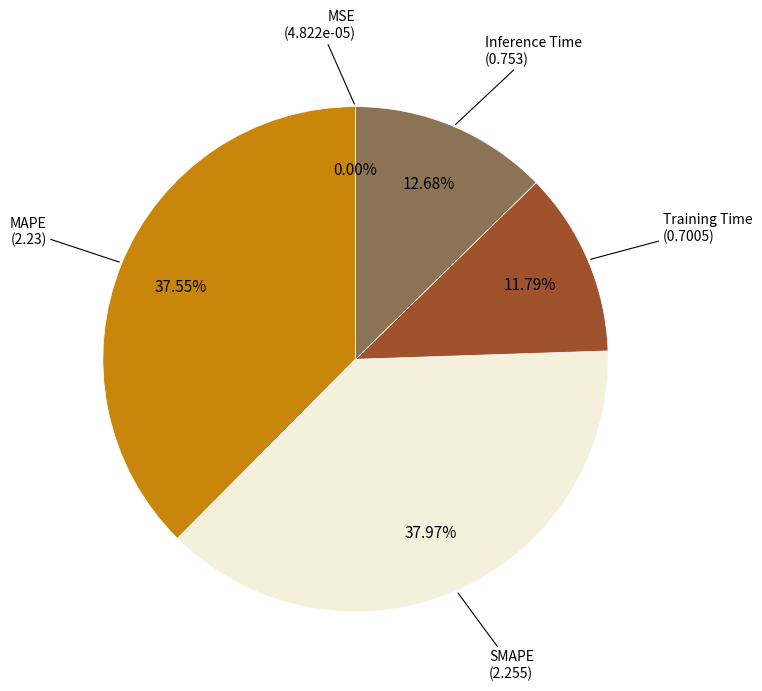

Does SMAPE account for over 50% of the chart?

No